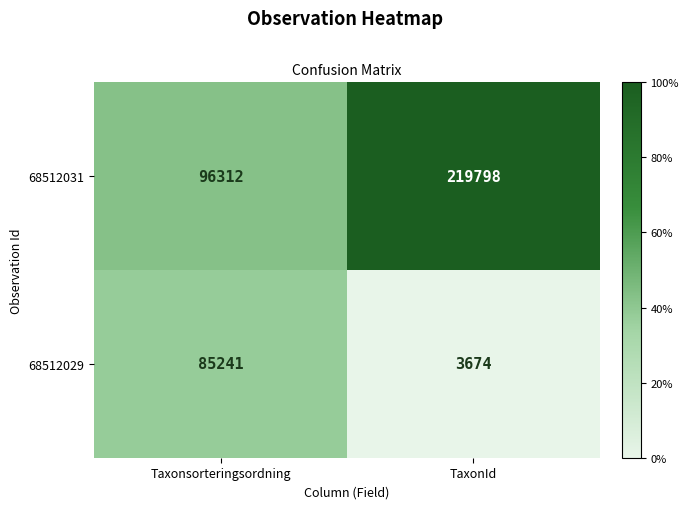

Which series has the largest total across all categories?

68512031